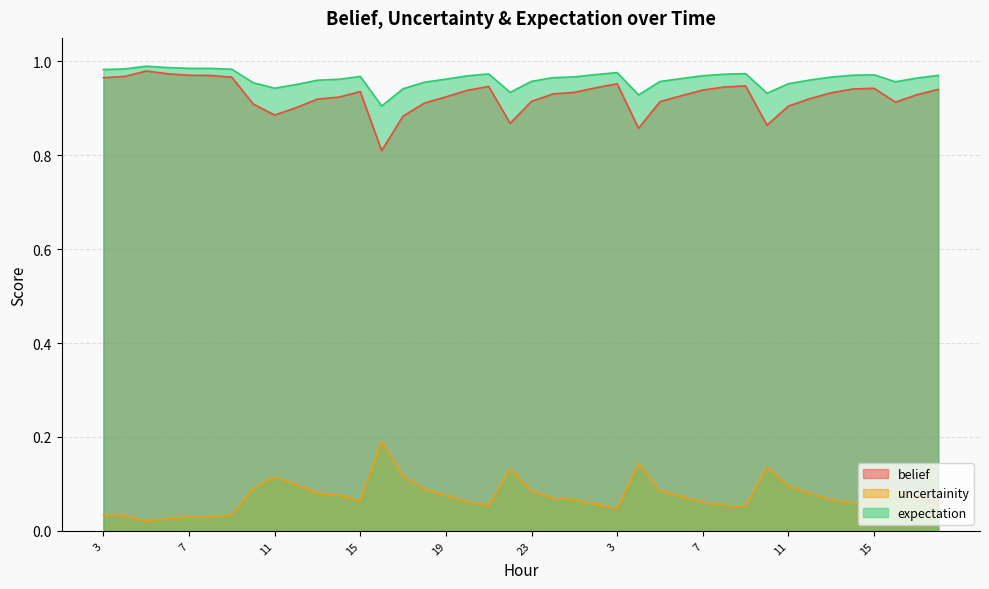

Reading left to right, transcribe all the data shown in this chart.

belief: 1.0	1.0	1.0	1.0	1.0	1.0	1.0	0.9	0.9	0.9	0.9	0.9	0.9	0.8	0.9	0.9	0.9	0.9	0.9	0.9	0.9	0.9	0.9	0.9	1.0	0.9	0.9	0.9	0.9	0.9	0.9	0.9	0.9	0.9	0.9	0.9	0.9	0.9	0.9	0.9
uncertainity: 0.0	0.0	0.0	0.0	0.0	0.0	0.0	0.1	0.1	0.1	0.1	0.1	0.1	0.2	0.1	0.1	0.1	0.1	0.1	0.1	0.1	0.1	0.1	0.1	0.0	0.1	0.1	0.1	0.1	0.1	0.1	0.1	0.1	0.1	0.1	0.1	0.1	0.1	0.1	0.1
expectation: 1.0	1.0	1.0	1.0	1.0	1.0	1.0	1.0	0.9	1.0	1.0	1.0	1.0	0.9	0.9	1.0	1.0	1.0	1.0	0.9	1.0	1.0	1.0	1.0	1.0	0.9	1.0	1.0	1.0	1.0	1.0	0.9	1.0	1.0	1.0	1.0	1.0	1.0	1.0	1.0